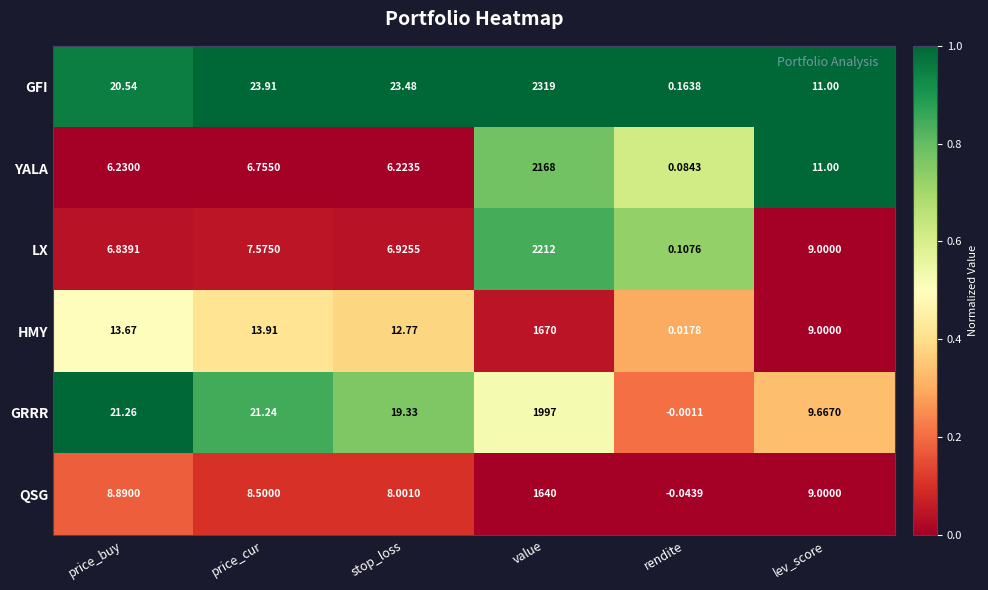

Rank the series by their maximum value, from highest to lowest.

GFI, LX, YALA, GRRR, HMY, QSG